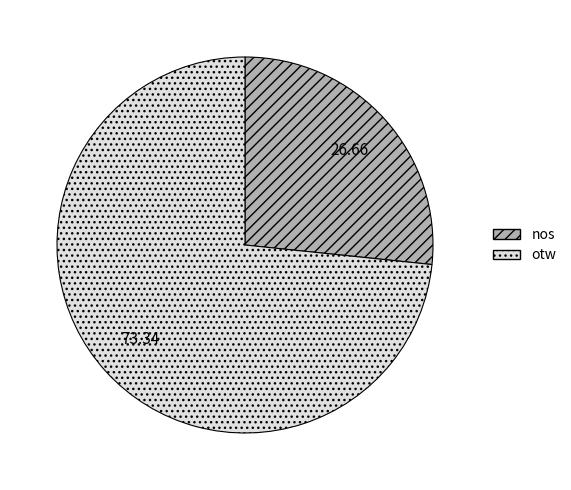

Is there any slice that represents more than half of the pie?

Yes